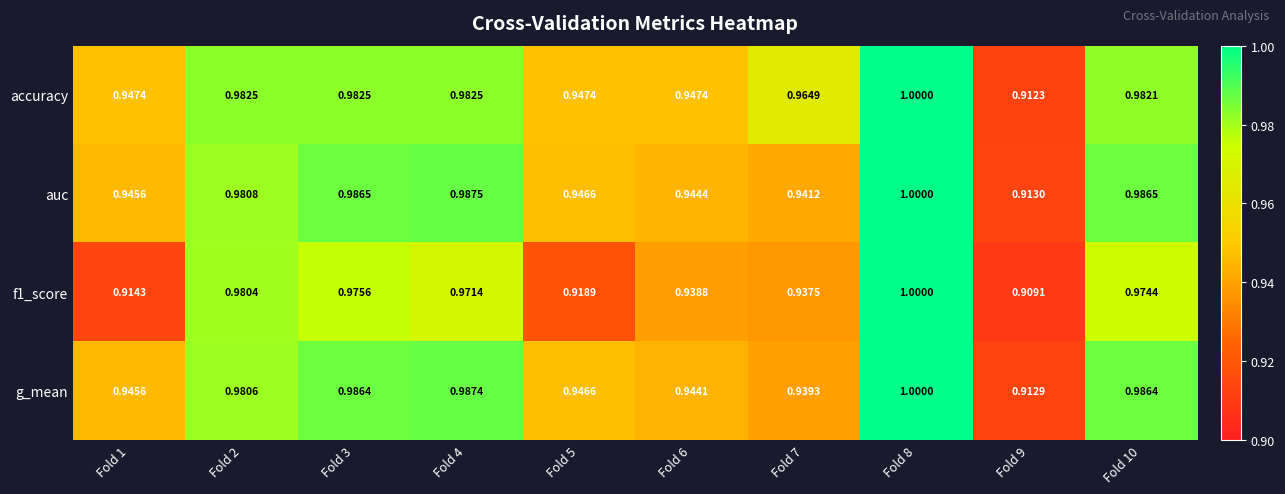

Which series has the largest total across all categories?

accuracy